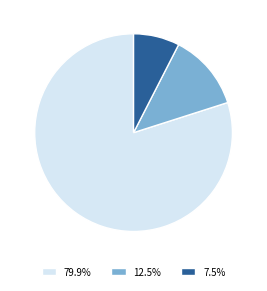

Is there a majority slice in this chart?

Yes